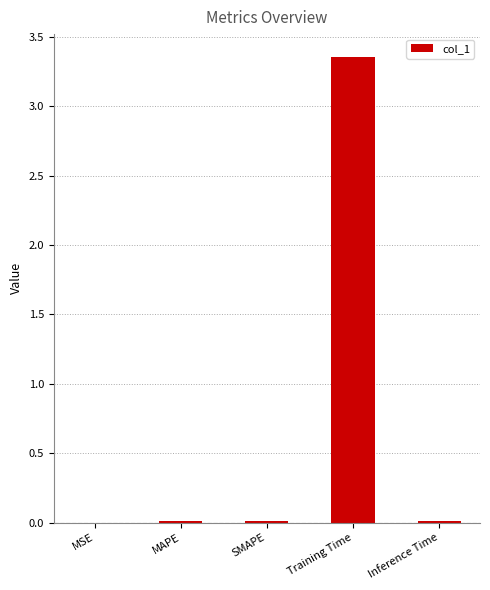

Is it true that the value at MAPE is 0.0?

True